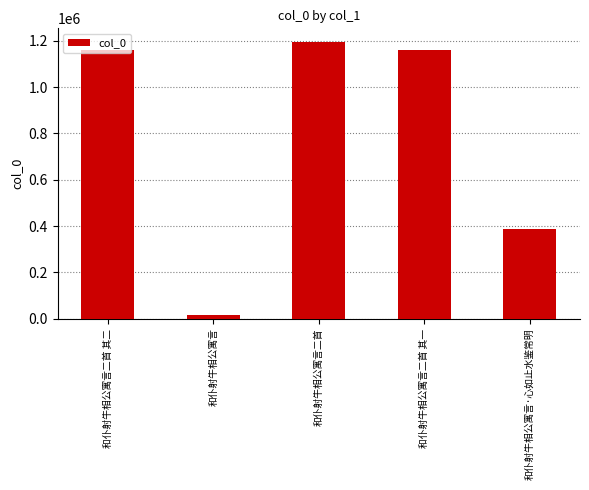

What is the difference between the second highest and second lowest values?

771314